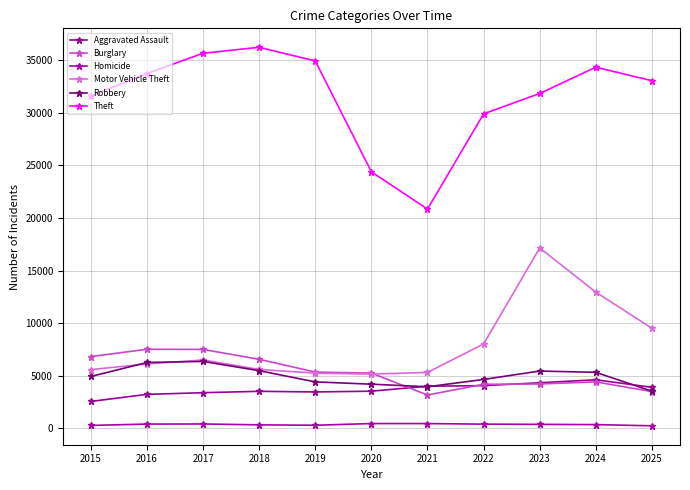

What are all the series names shown in the legend?

Aggravated Assault, Burglary, Homicide, Motor Vehicle Theft, Robbery, Theft